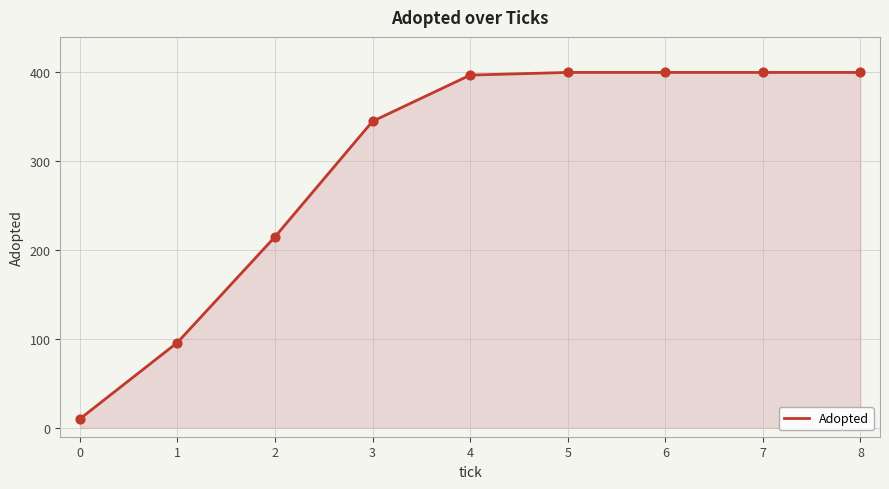

Approximately how many times larger is the value at 2 compared to 0?

21.5